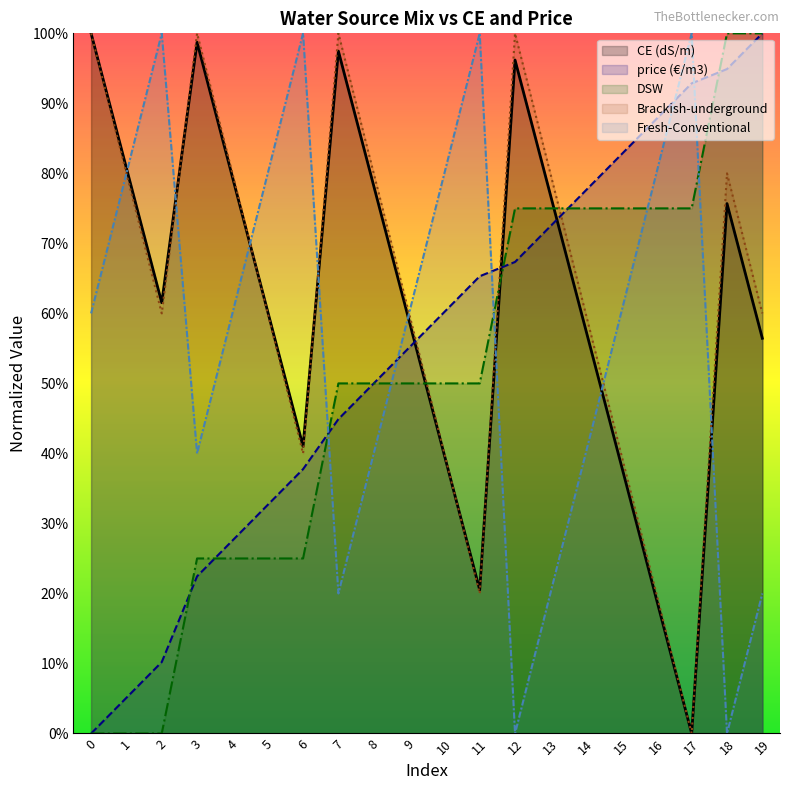

Reading right to left, what are all the values shown in this chart?

CE (dS/m): 0.6	0.8	0.0	0.2	0.4	0.6	0.8	1.0	0.2	0.4	0.6	0.8	1.0	0.4	0.6	0.8	1.0	0.6	0.8	1.0
price (€/m3): 1.0	0.9	0.9	0.9	0.8	0.8	0.7	0.7	0.7	0.6	0.6	0.5	0.4	0.4	0.3	0.3	0.2	0.1	0.1	0.0
DSW: 1.0	1.0	0.8	0.8	0.8	0.8	0.8	0.8	0.5	0.5	0.5	0.5	0.5	0.2	0.2	0.2	0.2	0.0	0.0	0.0
Brackish-underground: 0.6	0.8	0.0	0.2	0.4	0.6	0.8	1.0	0.2	0.4	0.6	0.8	1.0	0.4	0.6	0.8	1.0	0.6	0.8	1.0
Fresh-Conventional: 0.2	0.0	1.0	0.8	0.6	0.4	0.2	0.0	1.0	0.8	0.6	0.4	0.2	1.0	0.8	0.6	0.4	1.0	0.8	0.6